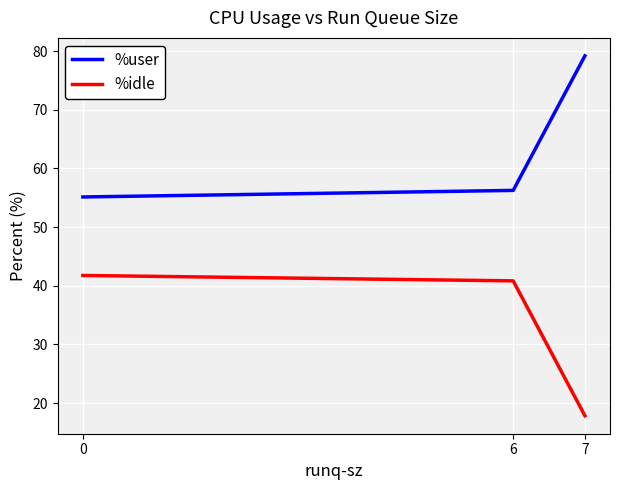

What is the total value across all series at 7?

97.0